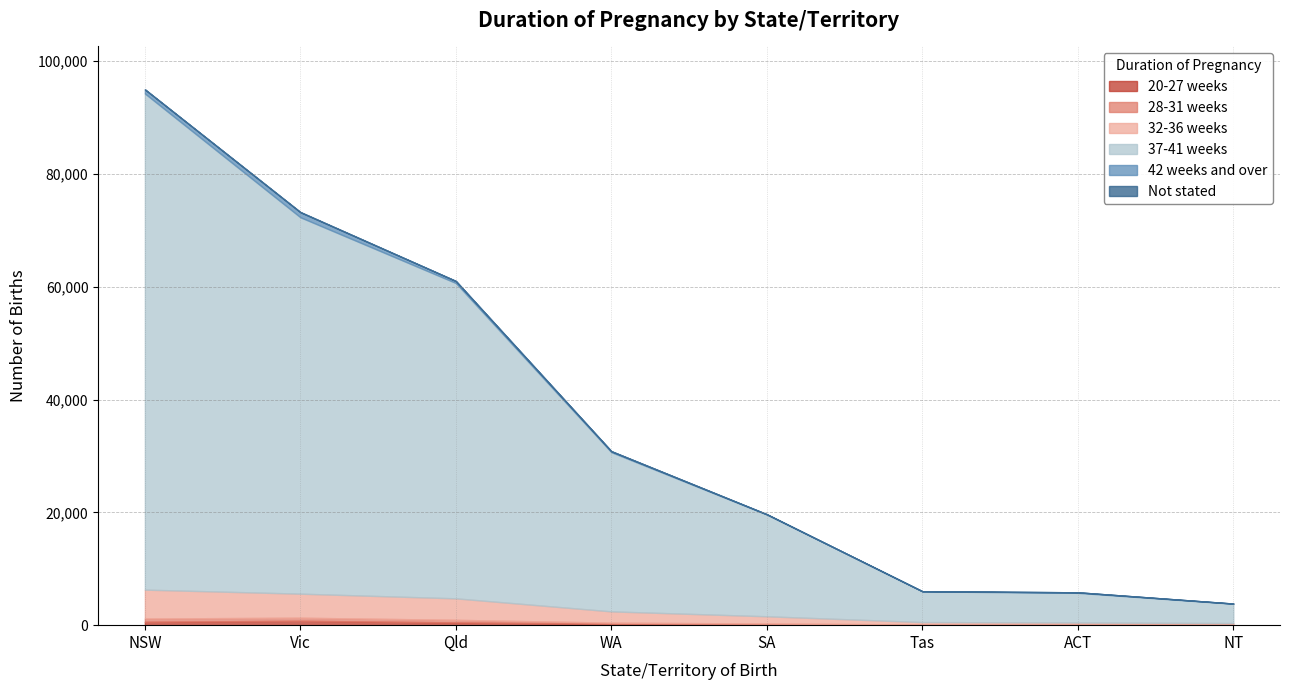

How many categories are shown in the chart?

8